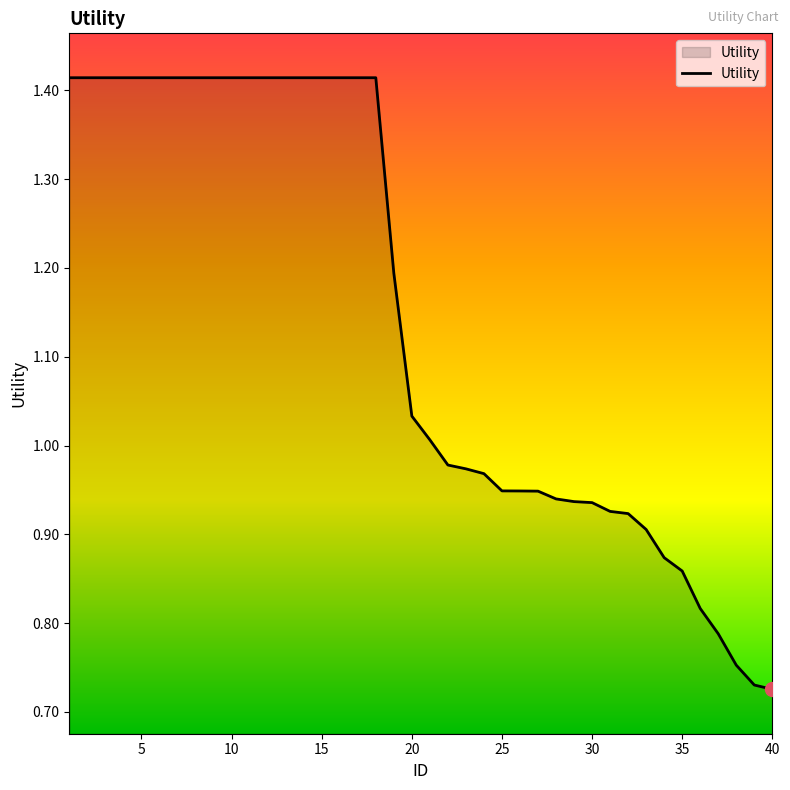

True or false: there are more than 0 points higher than both neighbors.

False